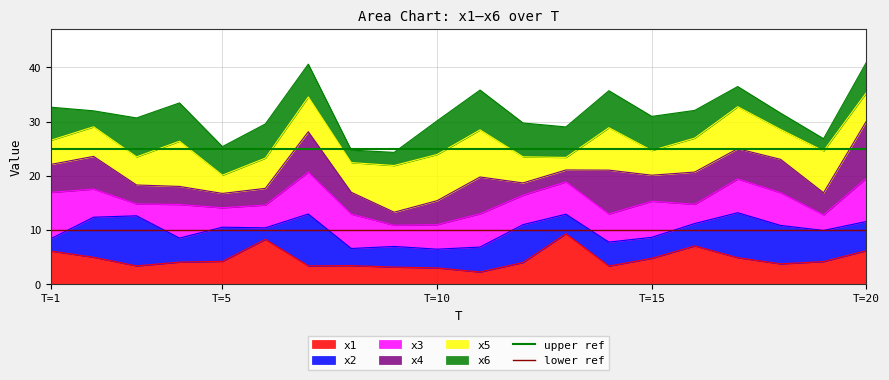

The value of x1 at T=10 is 4.7. True or false?

False